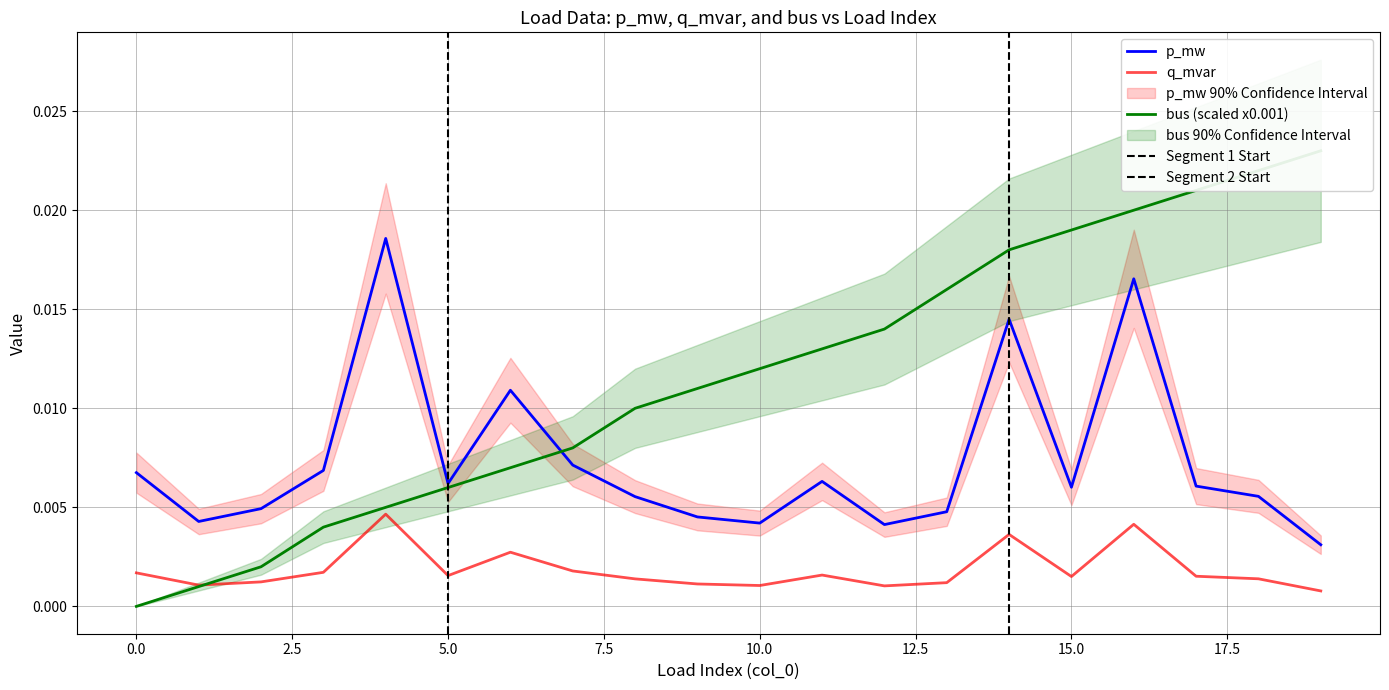

At which label does q_mvar reach its peak?

4